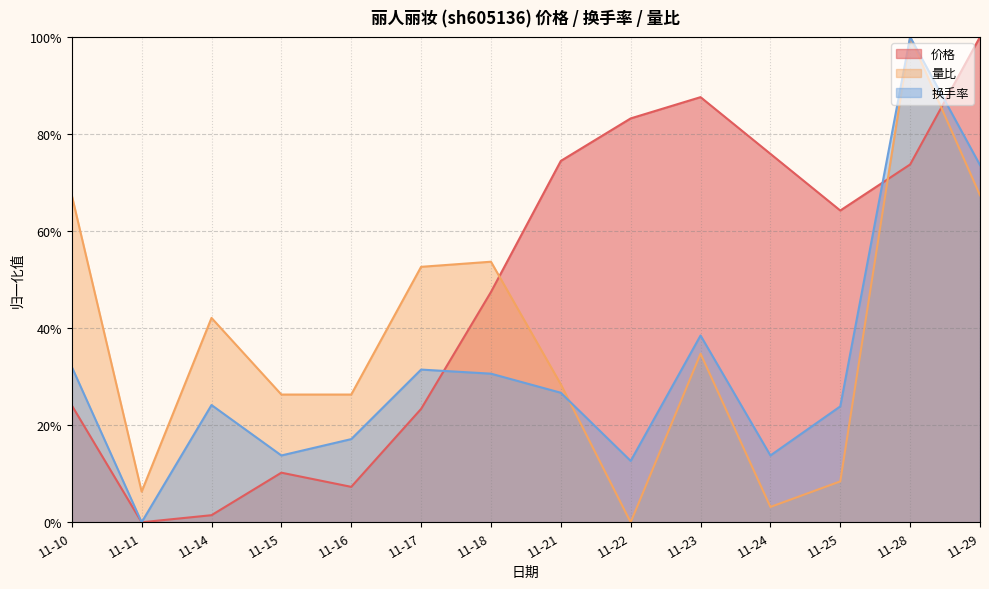

Which series changed the most between 11-18 and 11-28?

换手率